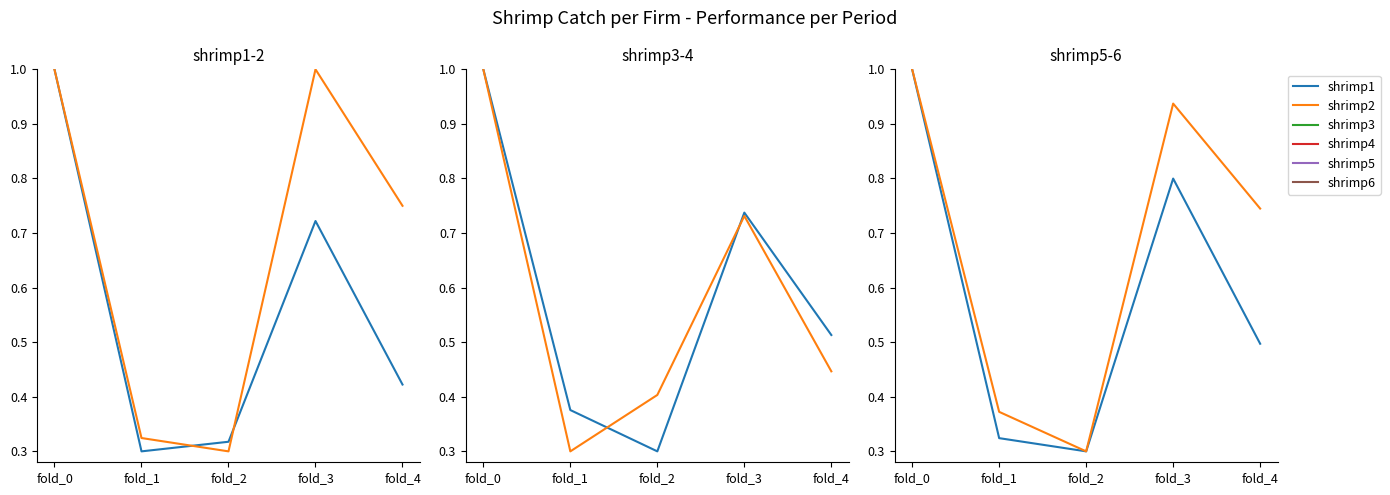

Reading right to left, extract all data points from this chart.

shrimp1: fold_4=0.4	fold_3=0.7	fold_2=0.3	fold_1=0.3	fold_0=1.0
shrimp2: fold_4=0.7	fold_3=1.0	fold_2=0.3	fold_1=0.3	fold_0=1.0
shrimp3: fold_4=0.5	fold_3=0.7	fold_2=0.3	fold_1=0.4	fold_0=1.0
shrimp4: fold_4=0.4	fold_3=0.7	fold_2=0.4	fold_1=0.3	fold_0=1.0
shrimp5: fold_4=0.5	fold_3=0.8	fold_2=0.3	fold_1=0.3	fold_0=1.0
shrimp6: fold_4=0.7	fold_3=0.9	fold_2=0.3	fold_1=0.4	fold_0=1.0